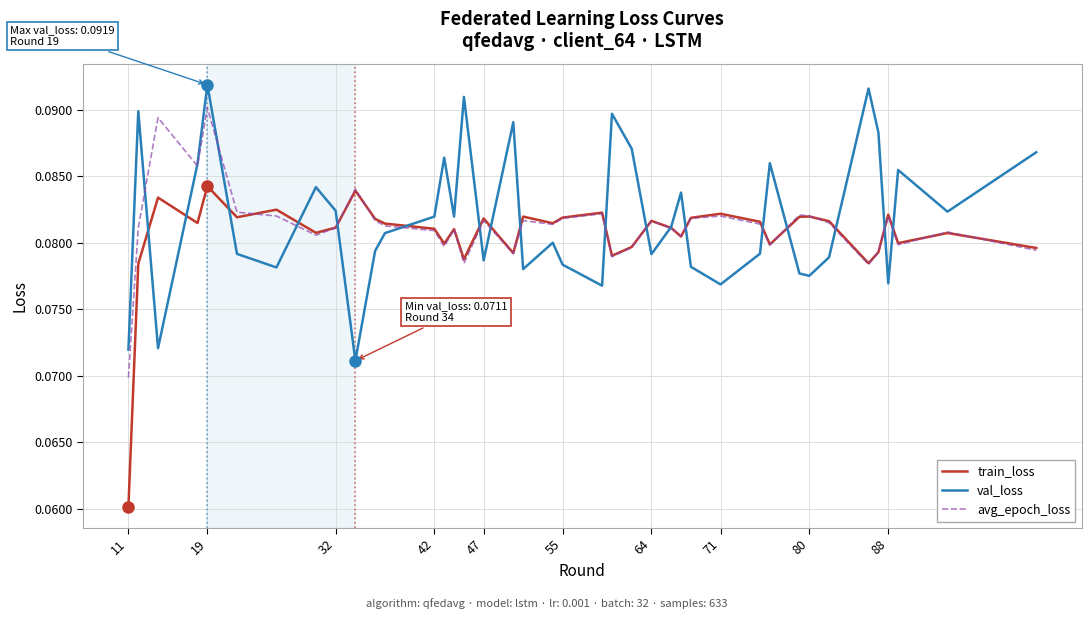

List the series in order of their peak value, lowest first.

train_loss, avg_epoch_loss, val_loss